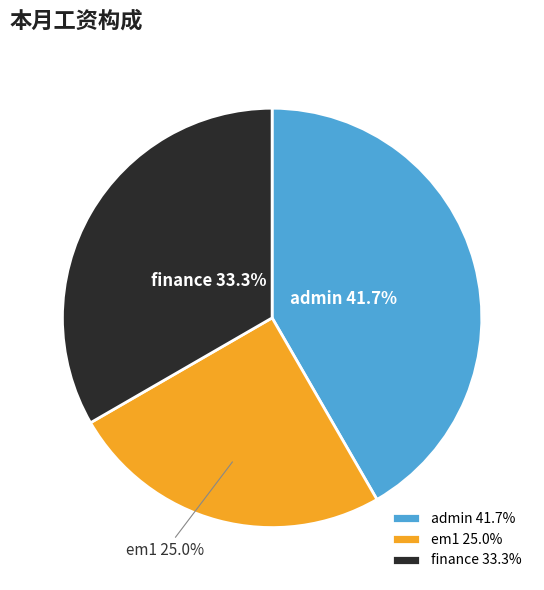

To the nearest percent, what is the difference between the largest and smallest slice percentages?

17%